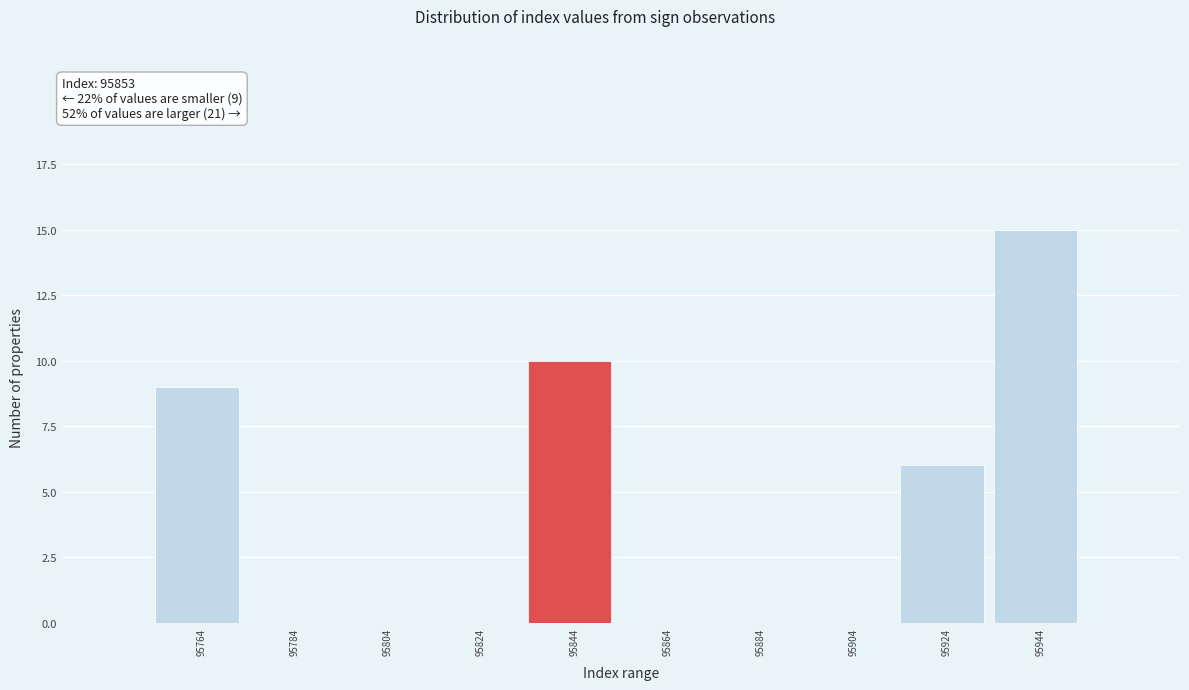

Reading right to left, list all the values displayed in this chart.

95944=15	95924=6	95904=0	95884=0	95864=0	95844=10	95824=0	95804=0	95784=0	95764=9